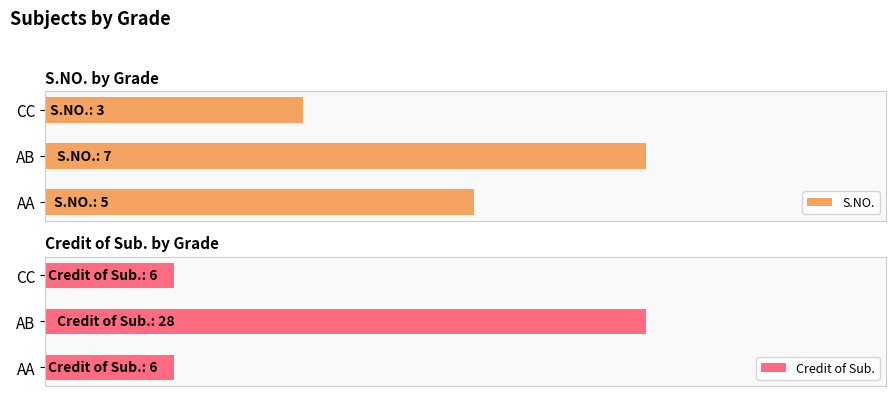

What is the approximate value of Credit of Sub. at AB, to the nearest 5?

30